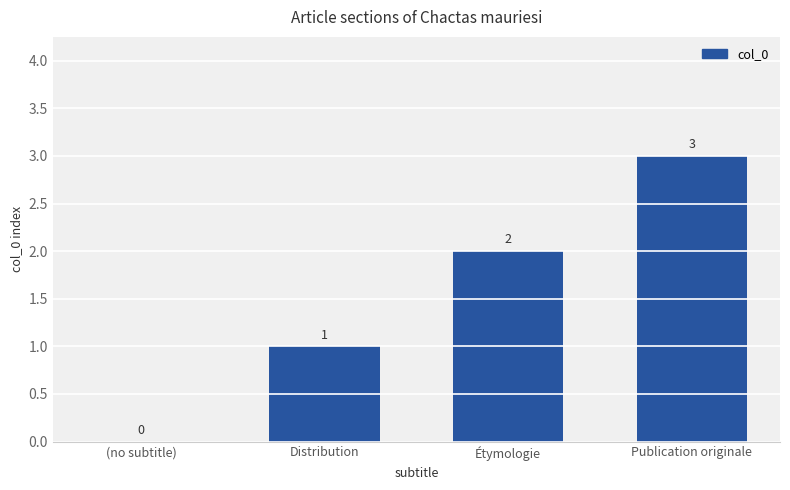

What is the maximum value shown in the chart?

3